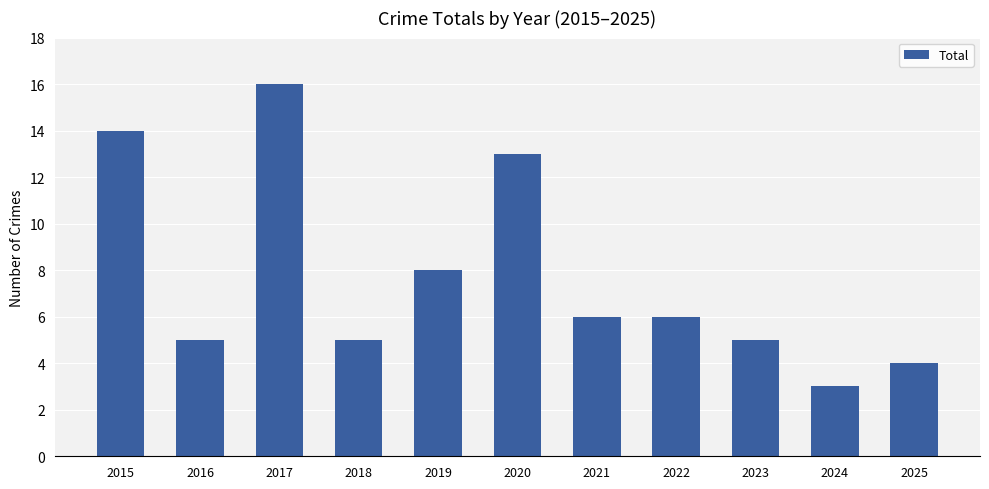

What is the value of the 11th bar from the left?

4